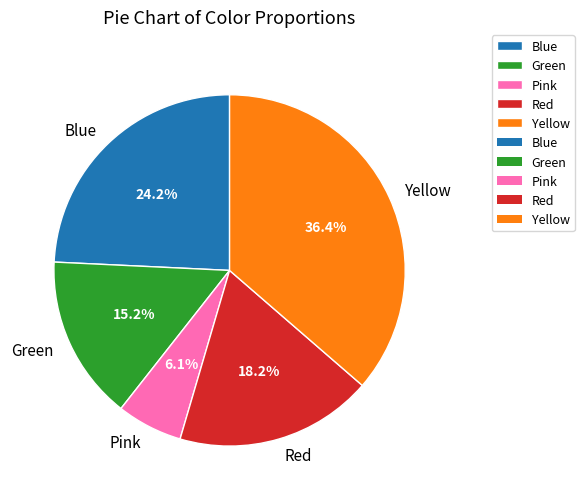

Does any single category account for the majority?

No